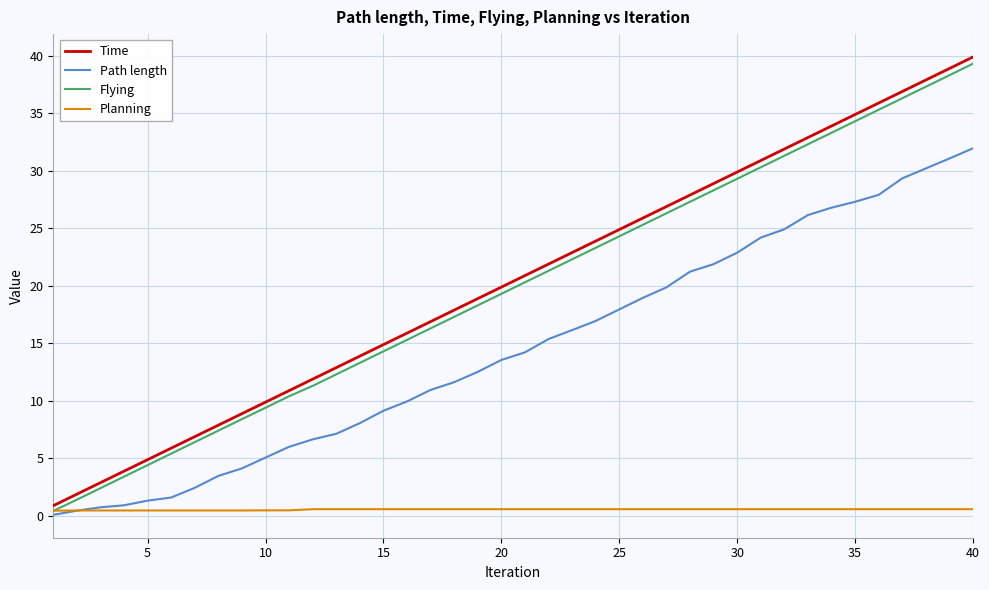

Which series has the largest range (max minus min)?

Time